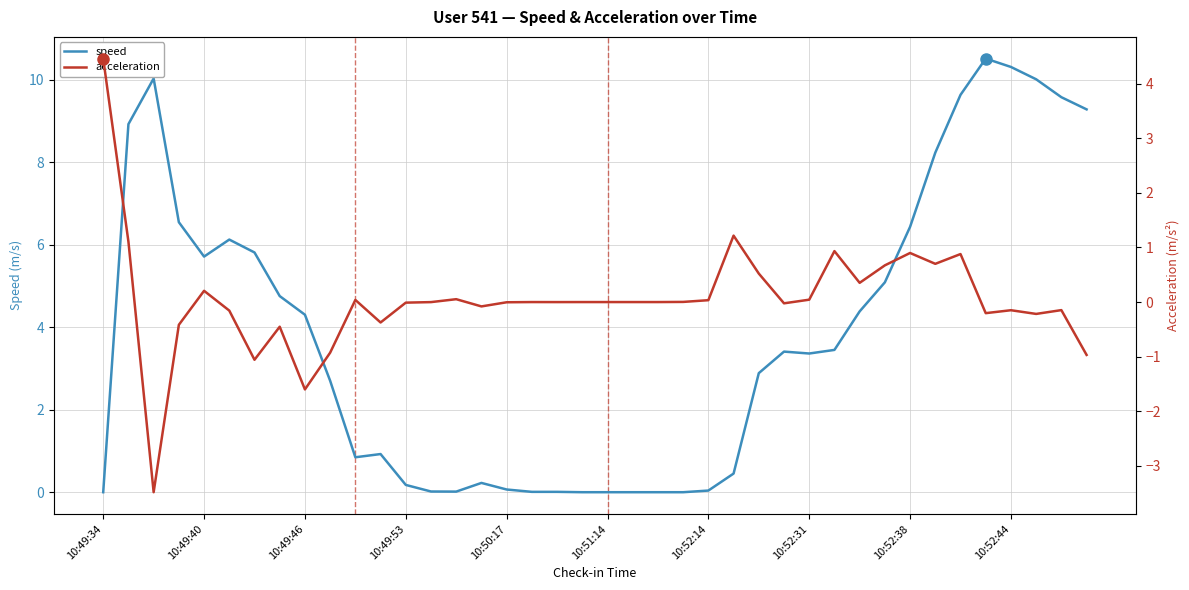

What is the value of the speed point at the 29th from the left?

3.4